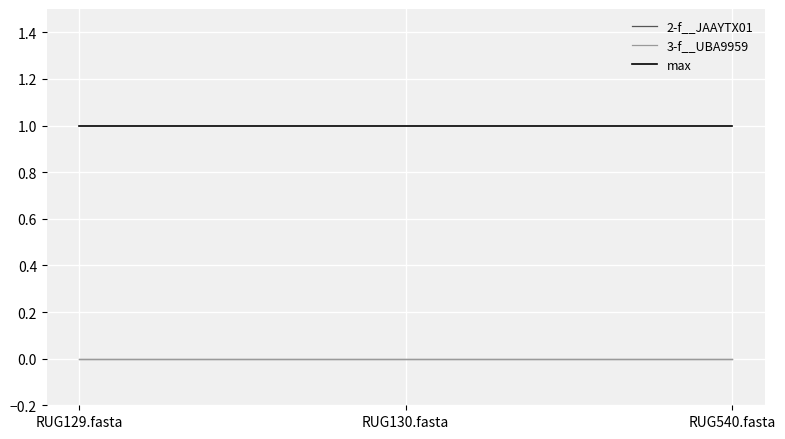

Does the chart have visible grid lines?

Yes